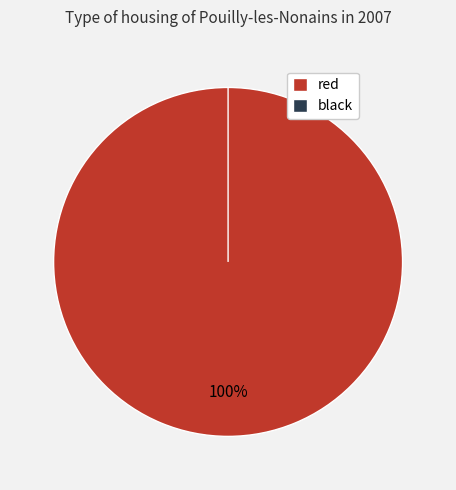

Rank the categories by value from highest to lowest.

red, black